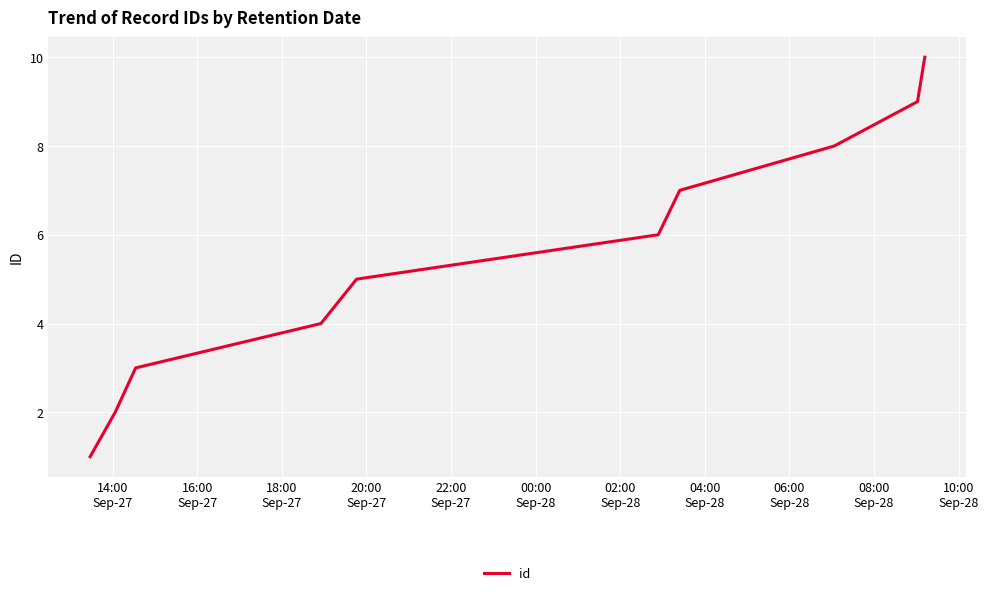

What is the maximum value shown in the chart?

10